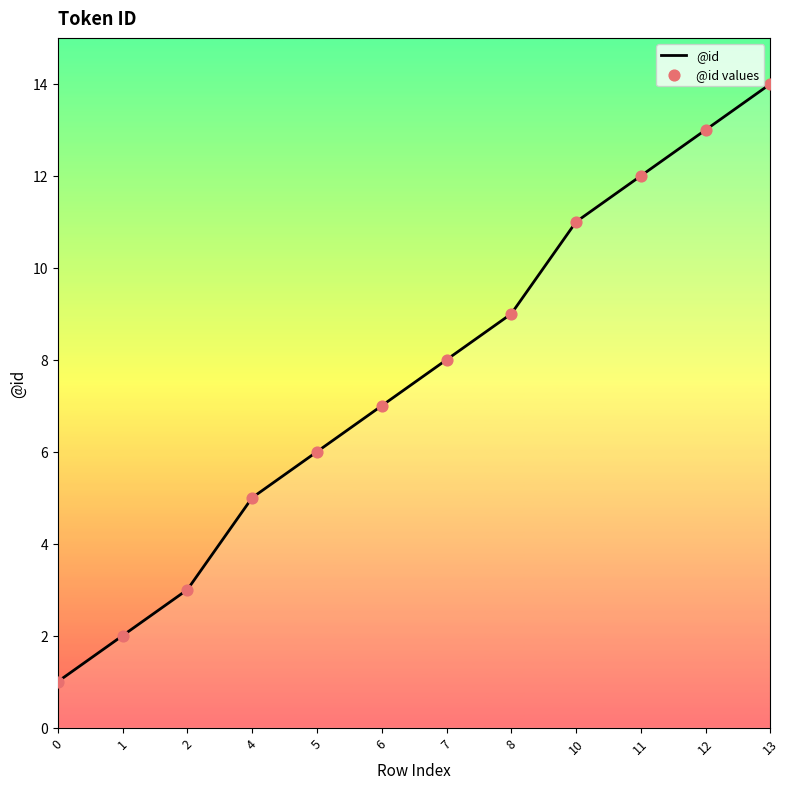

What are all the series names shown in the legend?

@id, @id values